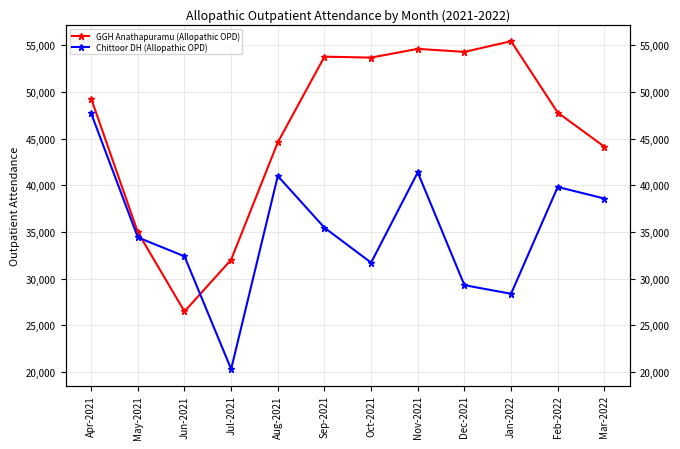

Is the value of Chittoor DH (Allopathic OPD) at Oct-2021 greater than the value of GGH Anathapuramu (Allopathic OPD) at Nov-2021?

No